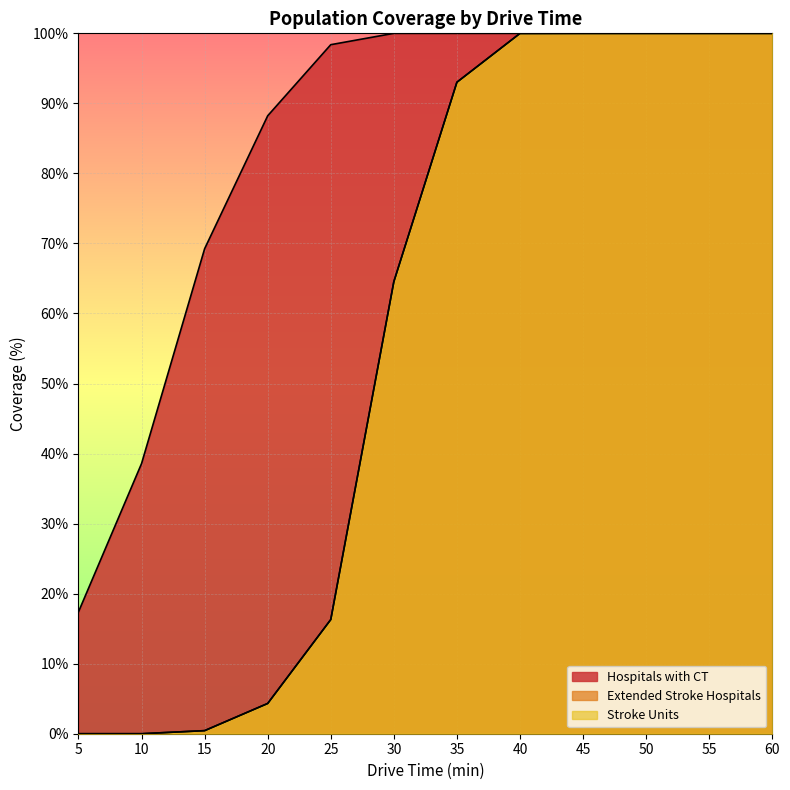

Reading left to right, list all the values displayed in this chart.

Hospitals with CT: 17.4	38.6	69.2	88.2	98.4	100.0	100.0	100.0	100.0	100.0	100.0	100.0
Extended Stroke Hospitals: 0.0	0.0	0.4	4.3	16.3	64.5	93.0	100.0	100.0	100.0	100.0	100.0
Stroke Units: 0.0	0.0	0.4	4.3	16.3	64.5	93.0	100.0	100.0	100.0	100.0	100.0